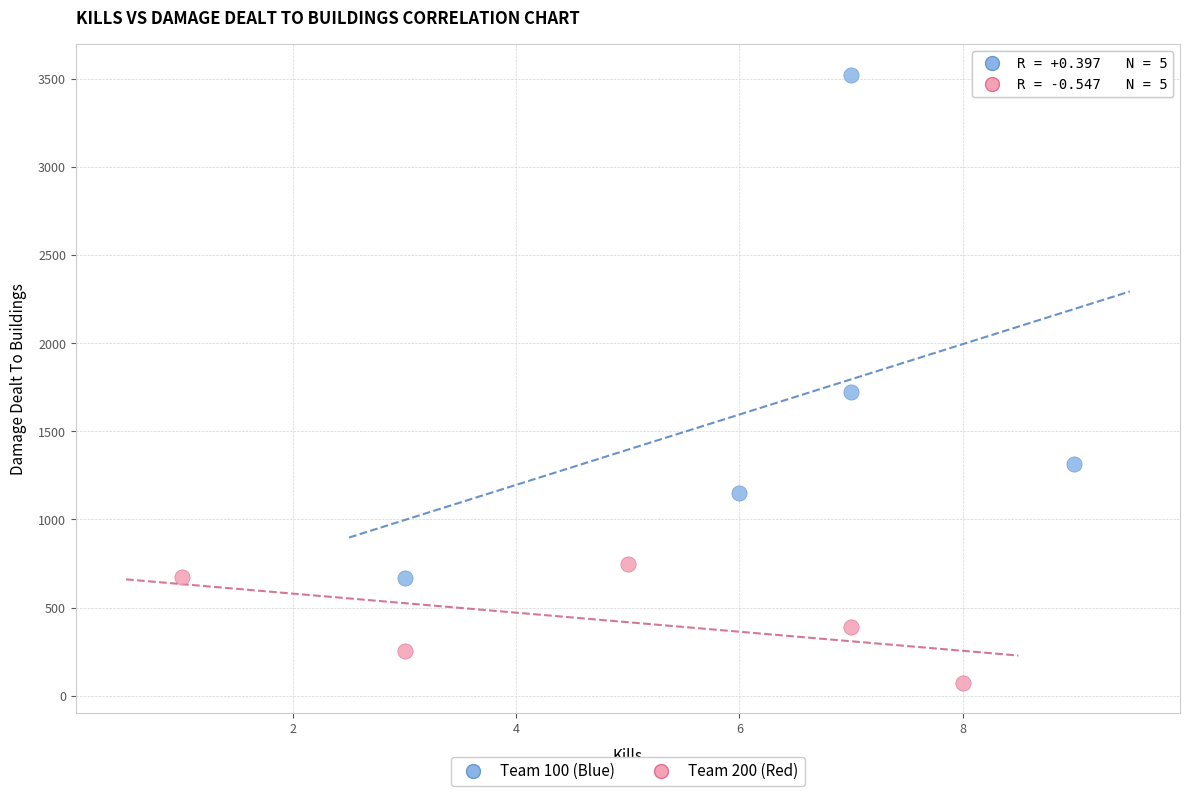

Which series reaches the maximum Y coordinate?

Team 100 (Blue)